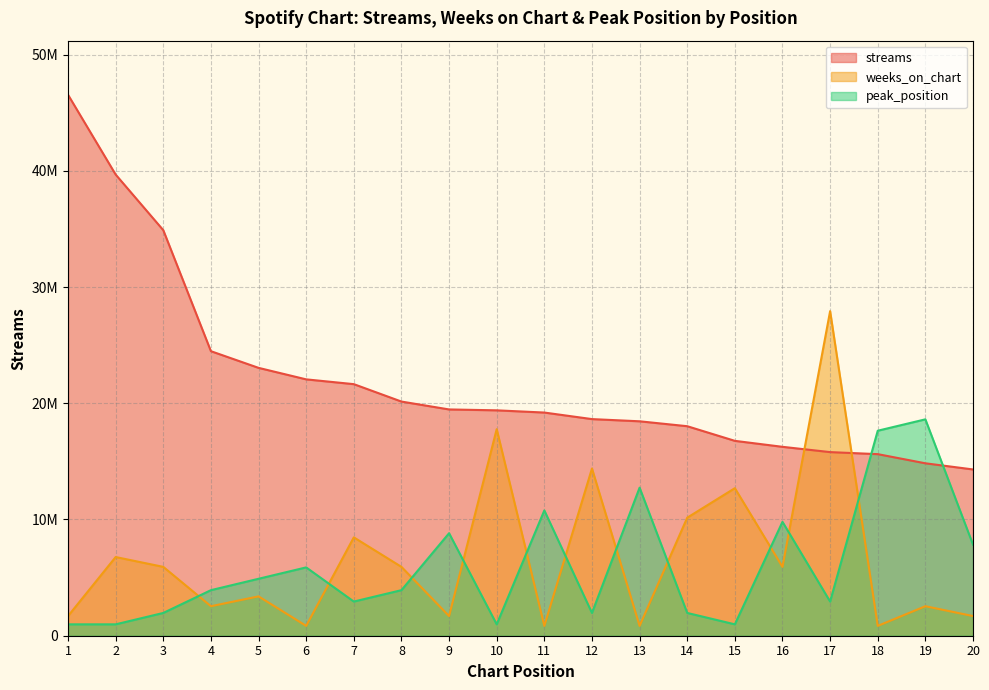

True or false: weeks_on_chart has more than 2 interior local peaks.

True